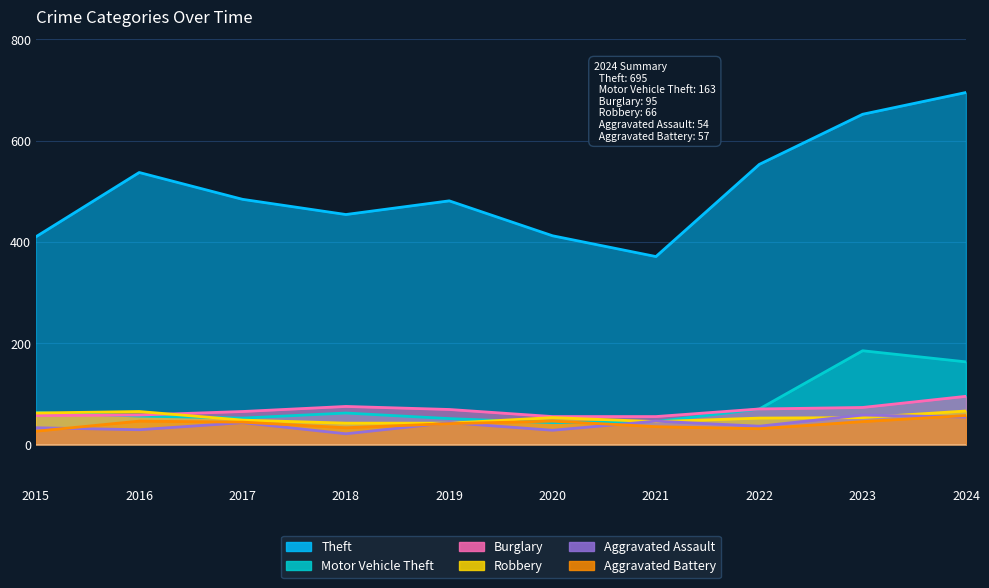

What is the difference between the highest and lowest values at 2024?

641